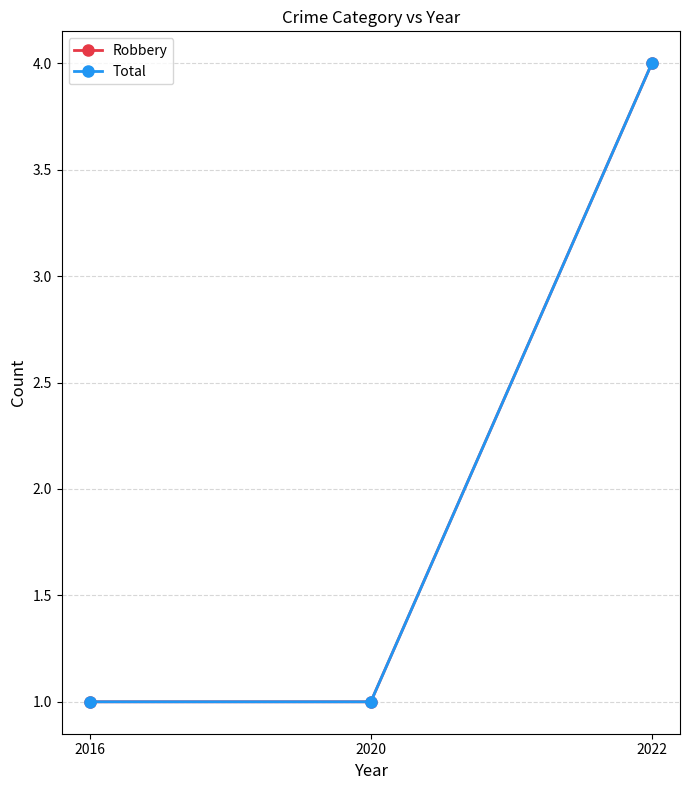

Does the chart have visible grid lines?

Yes